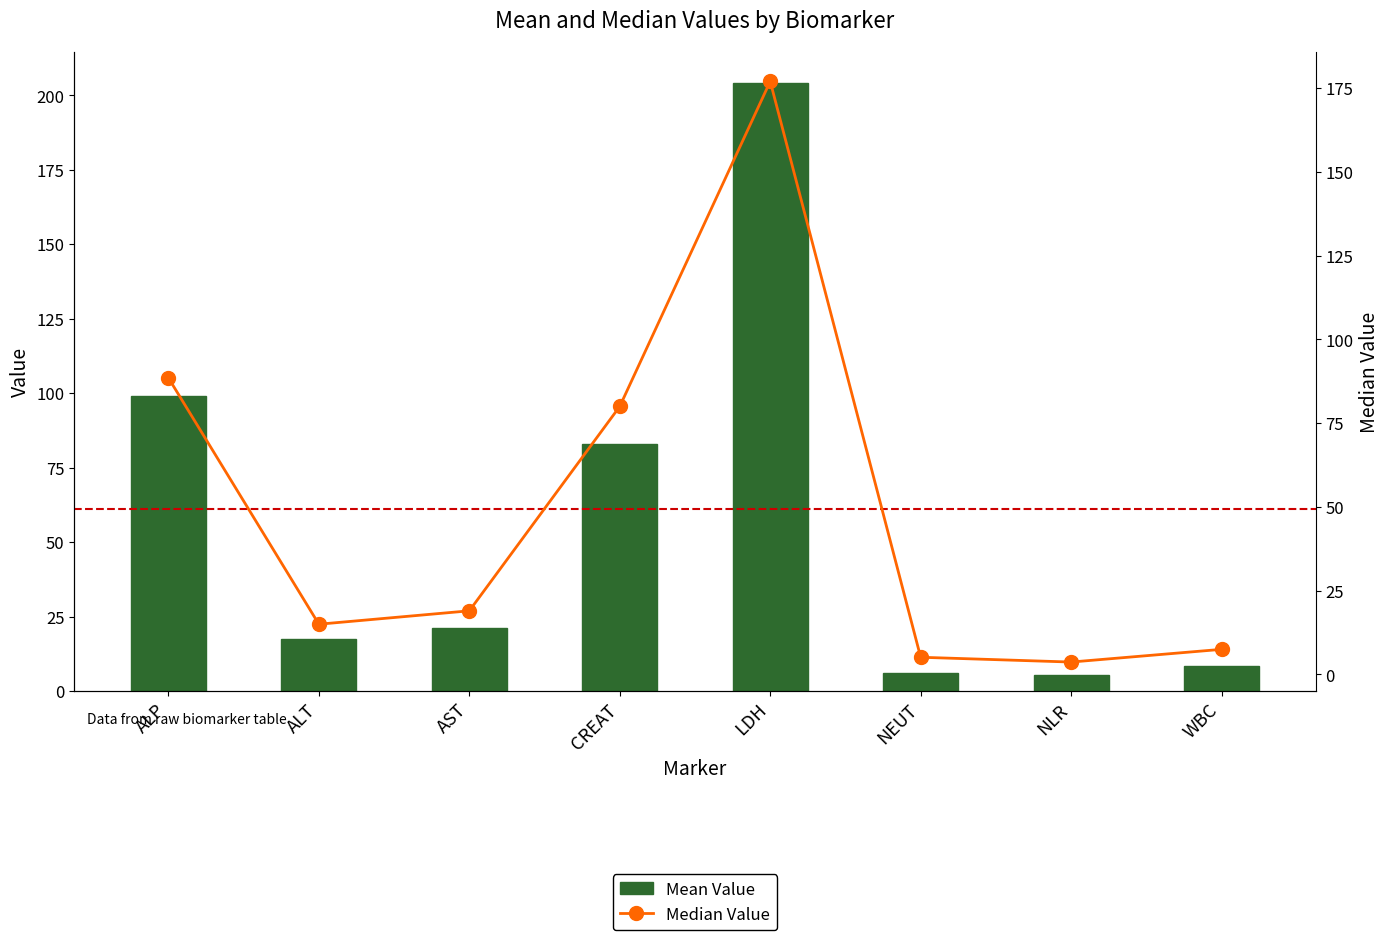

Between ALT and ALP, which is larger?

ALP